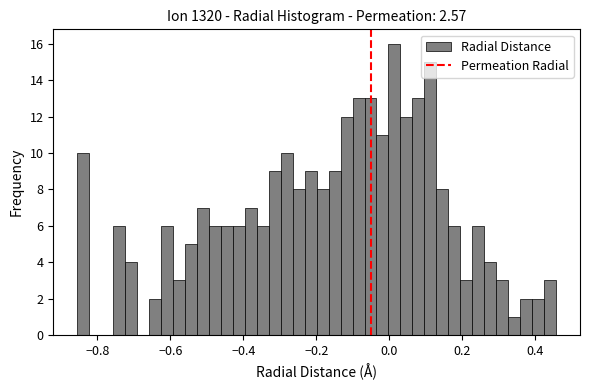

Around what value on the x-axis is the tallest bar? Give the approximate position of its centre, as read against the axis.

0.02